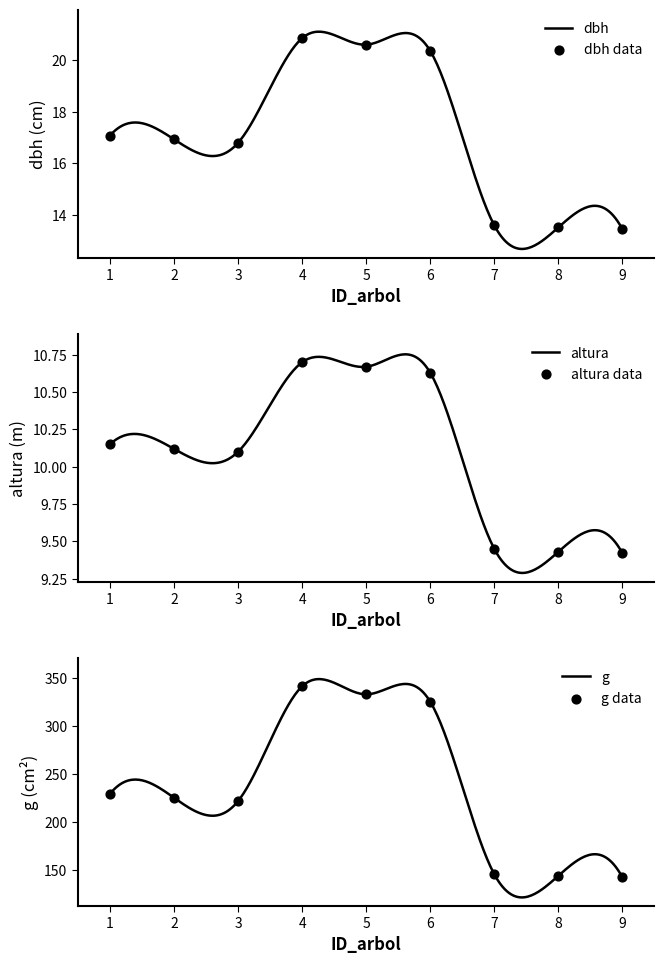

Which series reaches the minimum Y coordinate?

altura